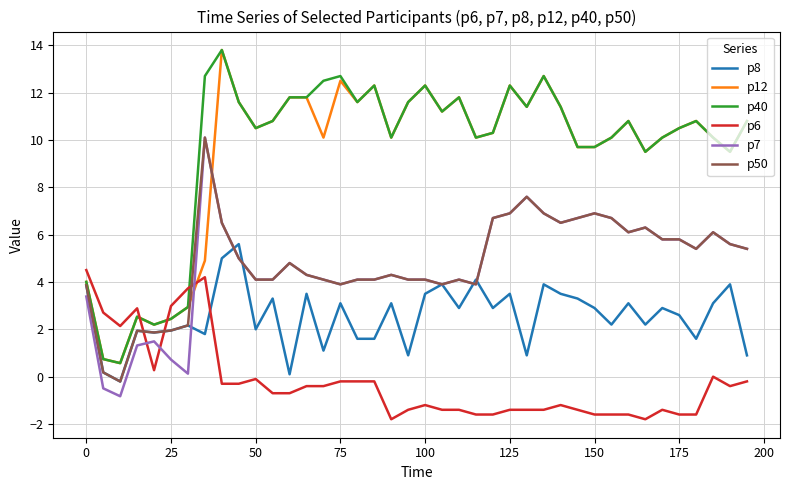

Which series ends up on top after the final intersection of p12 and p6?

p12